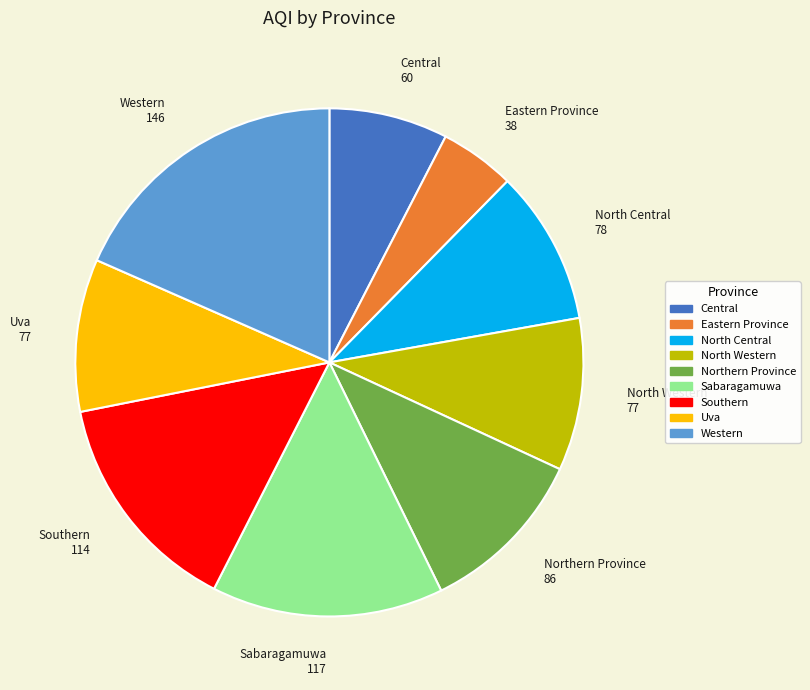

What is the largest slice in the pie chart?

Western